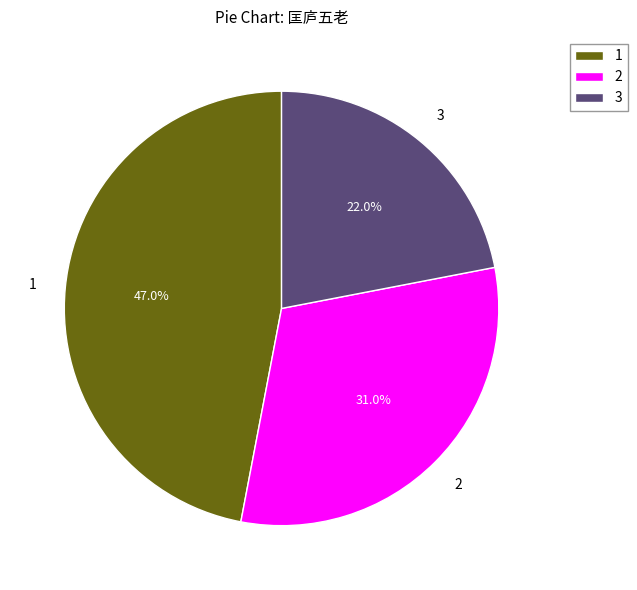

To the nearest percent, what is the average slice percentage?

33%